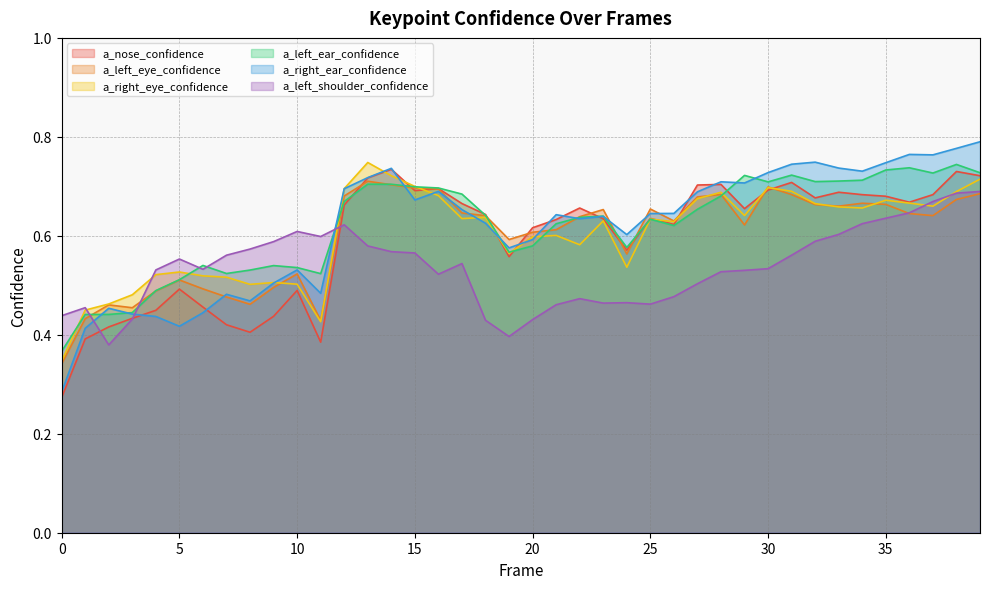

True or false: a_right_ear_confidence has a value of 1.0 at 10.

False